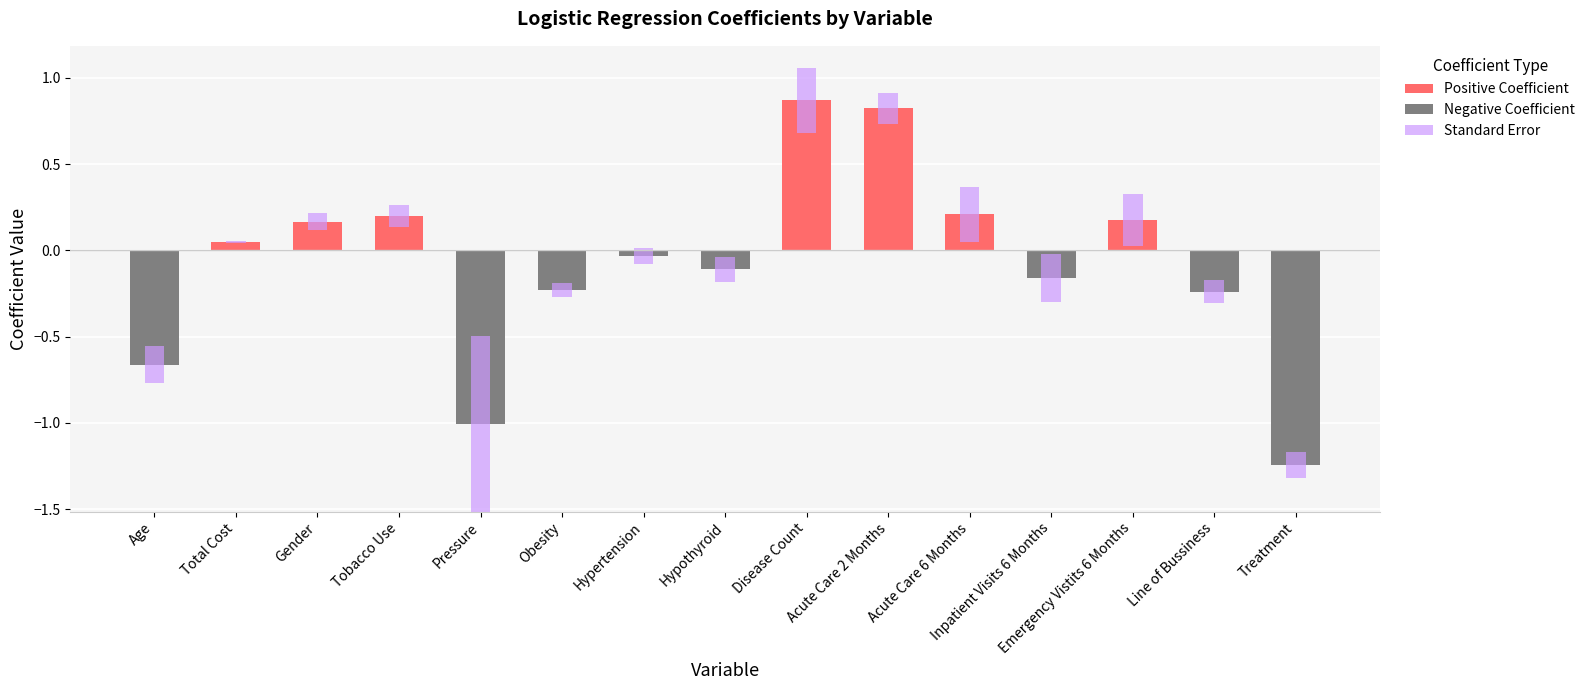

List the series in order of their peak value, highest first.

Standard Error, Positive Coefficient, Negative Coefficient